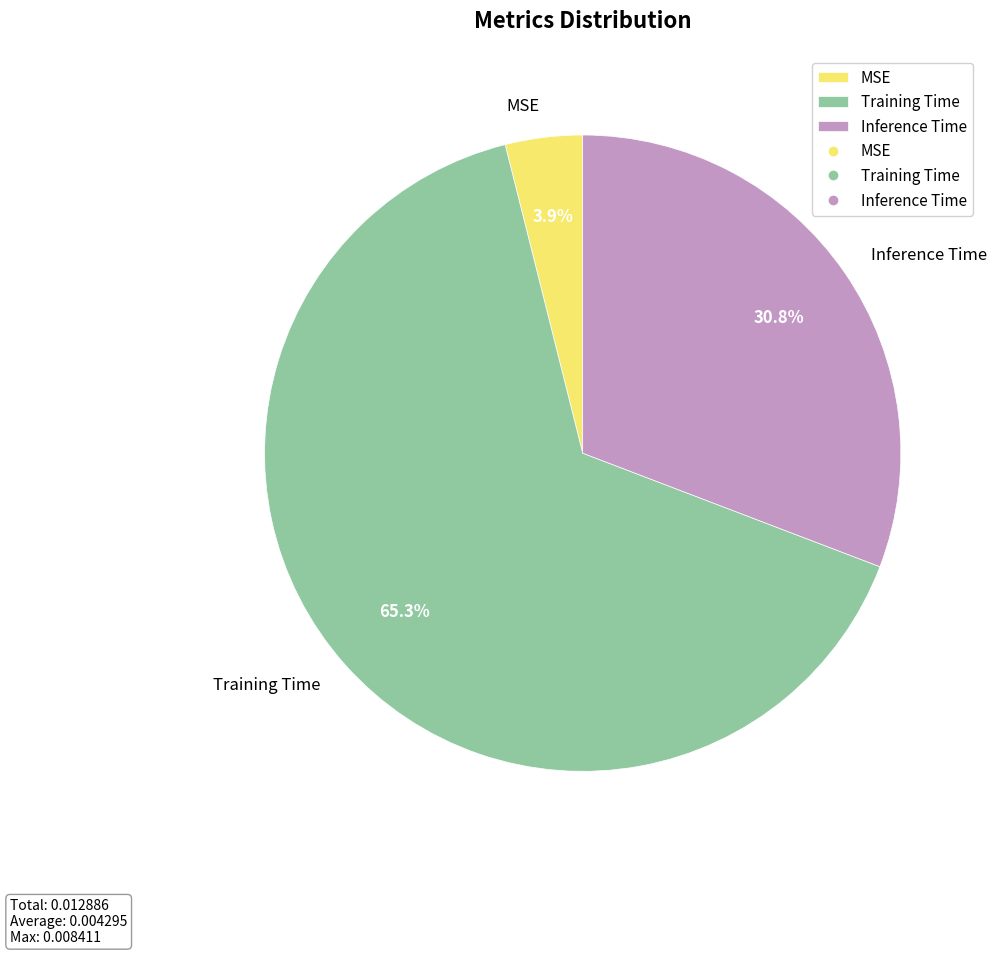

To the nearest percent, what is the average slice percentage?

33%